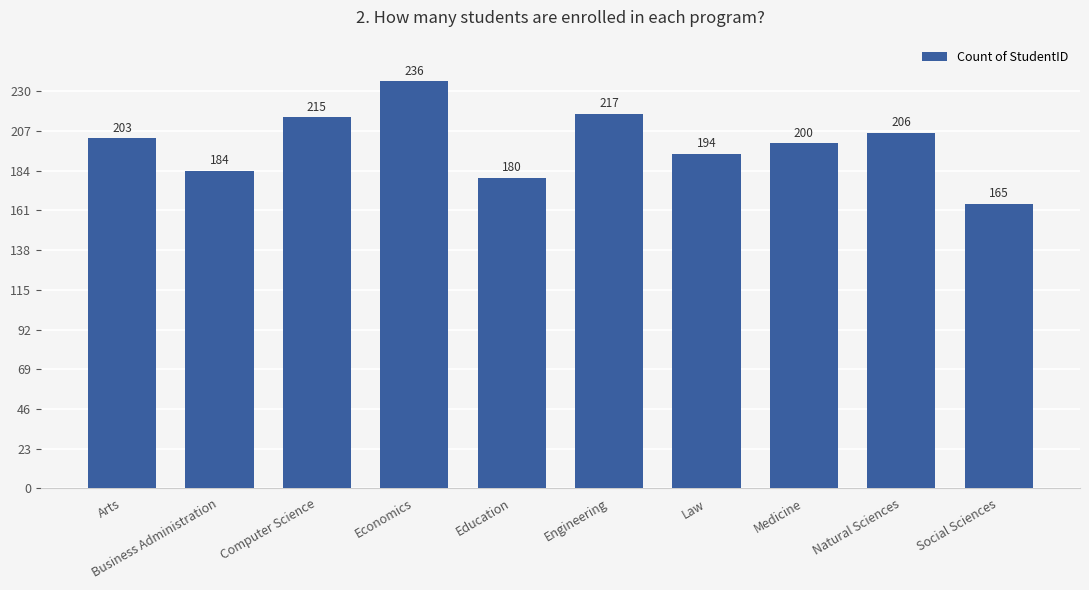

What is the difference between the maximum and second lowest values?

56